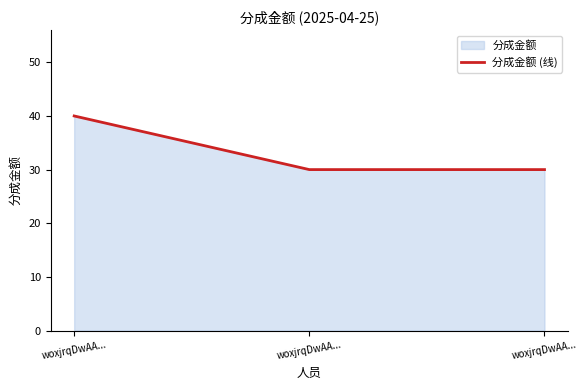

The chart shows a value of 30 at woxjrqDwAA.... True or false?

True